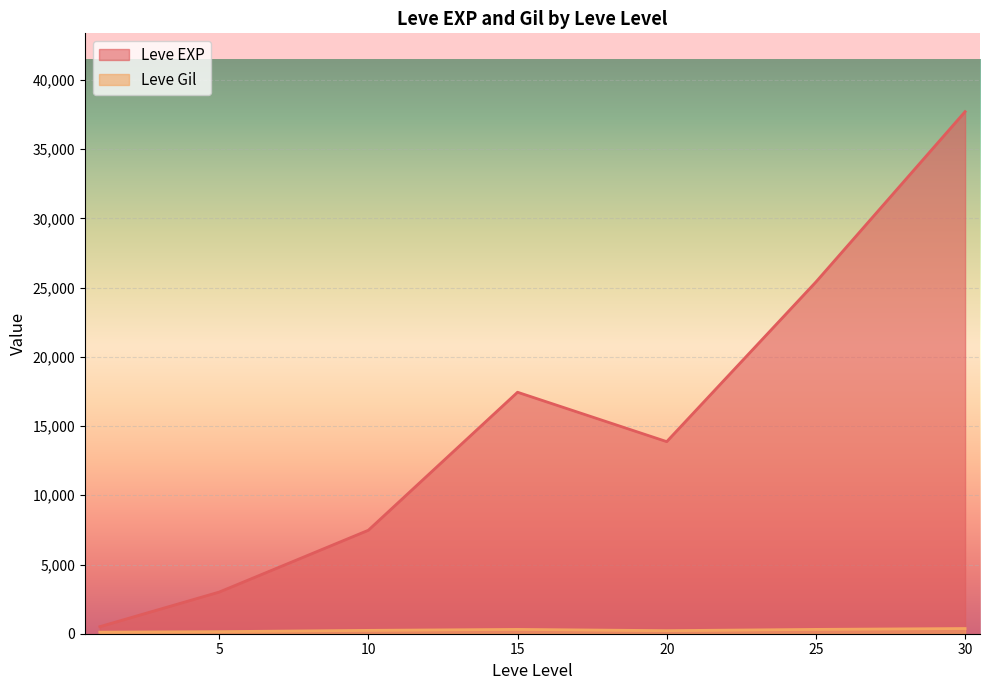

Which series has the widest spread of values?

Leve EXP